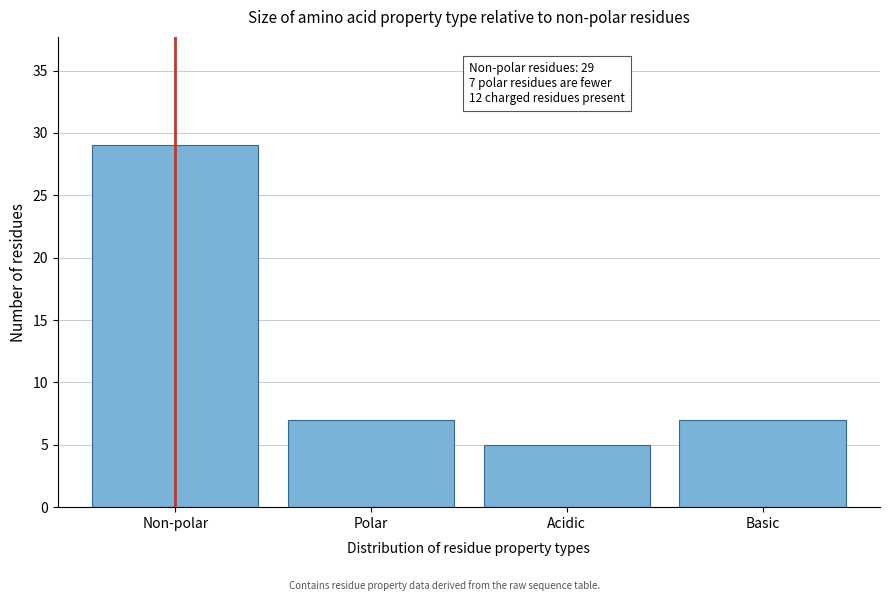

Reading left to right, list all the values displayed in this chart.

Non-polar=29	Polar=7	Acidic=5	Basic=7